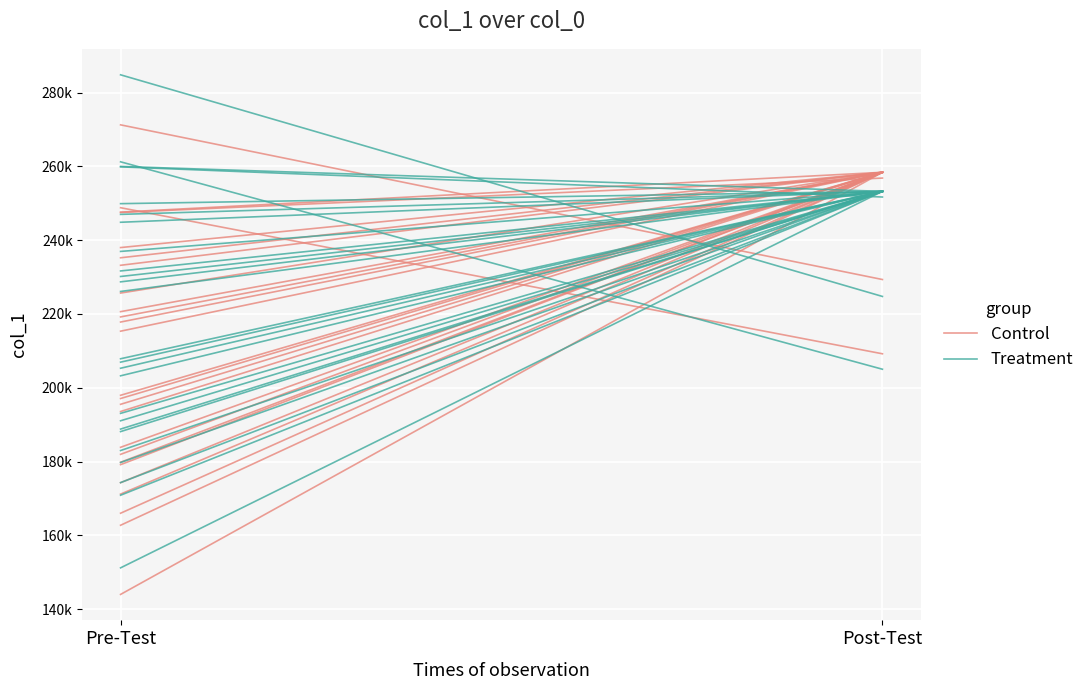

Which series has the largest range (max minus min)?

Treatment